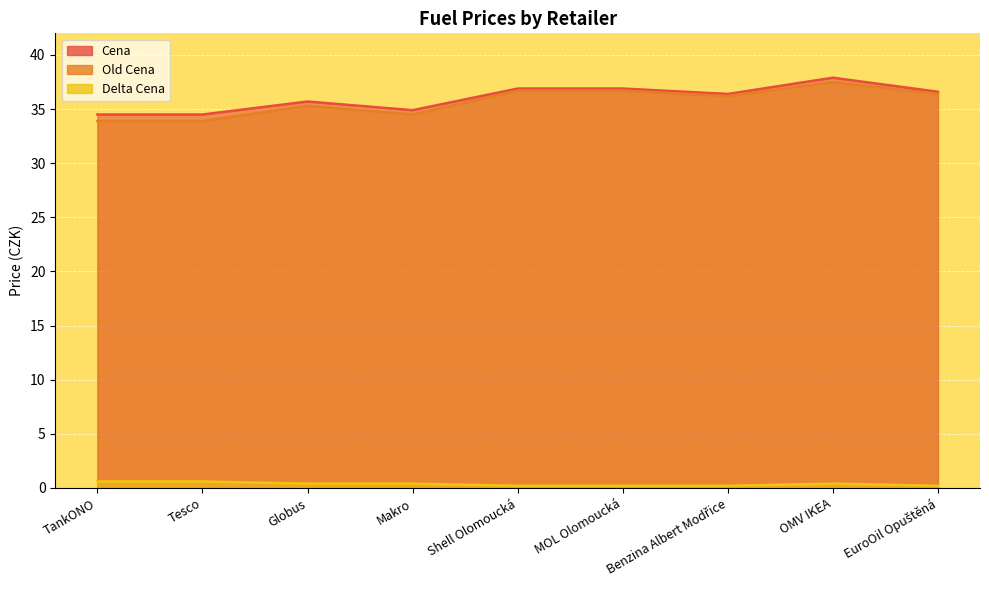

Reading left to right, what are all the values shown in this chart?

Cena: 34.5	34.5	35.7	34.9	36.9	36.9	36.4	37.9	36.6
Old Cena: 33.9	33.9	35.3	34.5	36.7	36.7	36.2	37.5	36.4
Delta Cena: 0.6	0.6	0.4	0.4	0.2	0.2	0.2	0.4	0.2